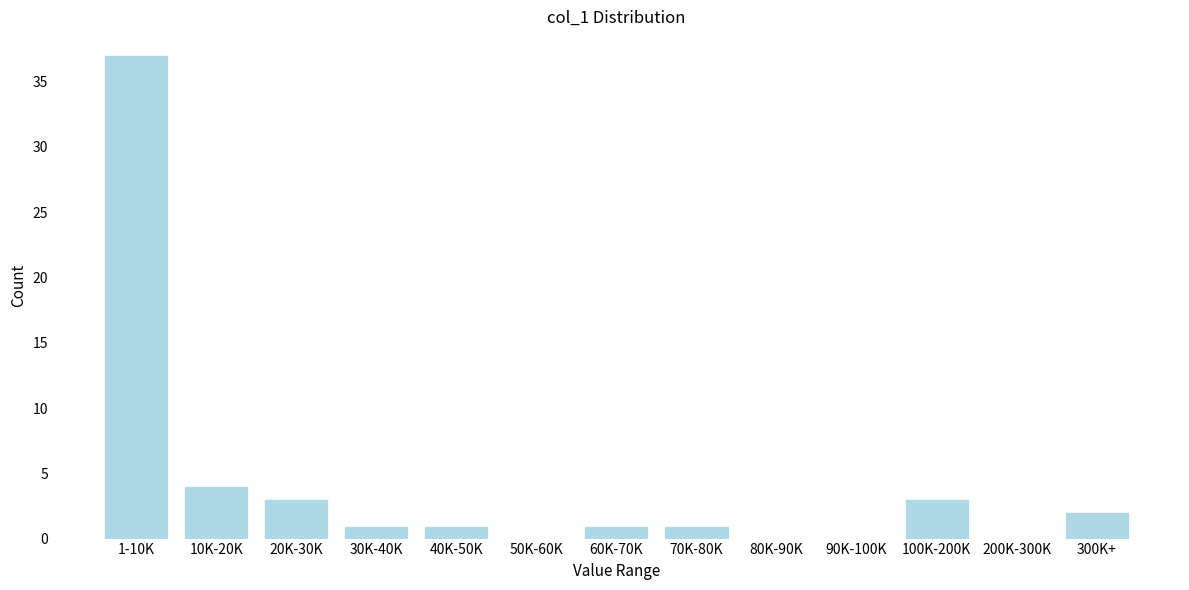

Reading right to left, list all the values displayed in this chart.

300K+=2	200K-300K=0	100K-200K=3	90K-100K=0	80K-90K=0	70K-80K=1	60K-70K=1	50K-60K=0	40K-50K=1	30K-40K=1	20K-30K=3	10K-20K=4	1-10K=37